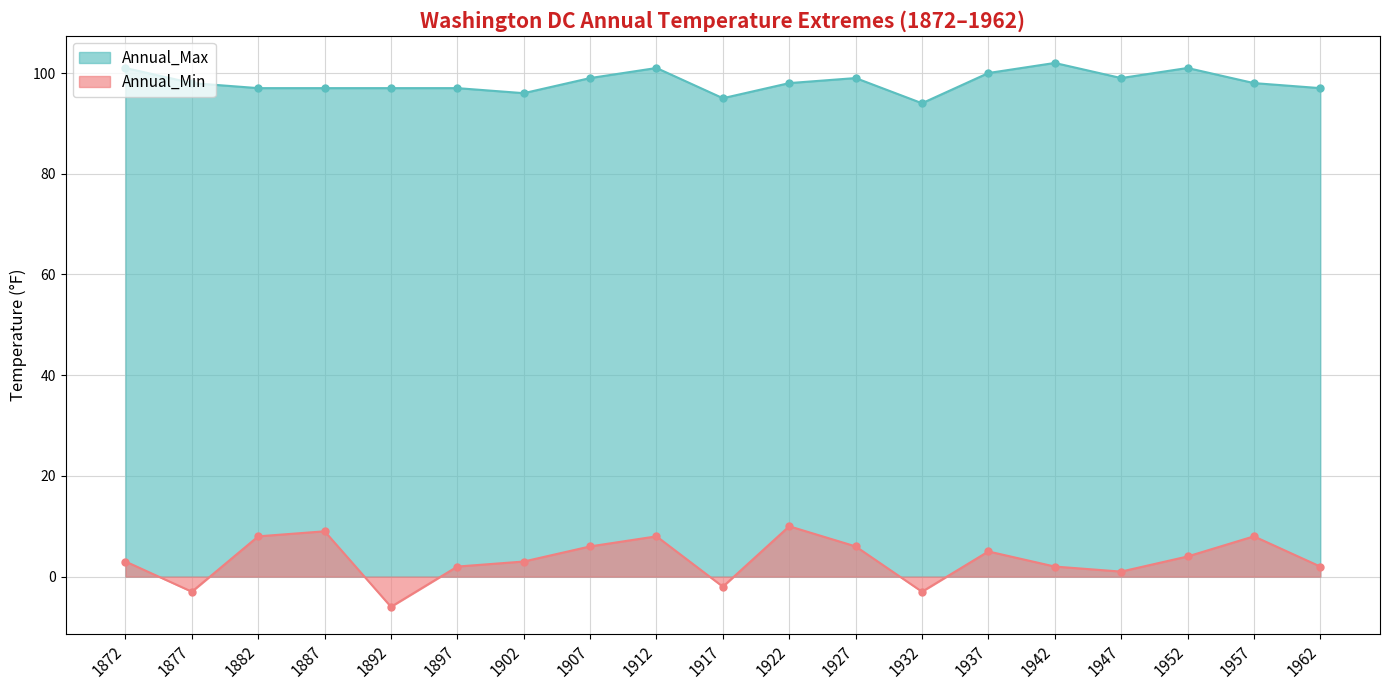

What is the spread (max minus min) of values at 1942?

100